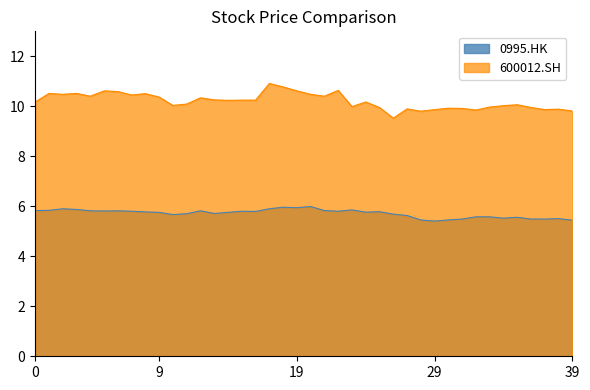

What is the sum of all 600012.SH values?

408.4